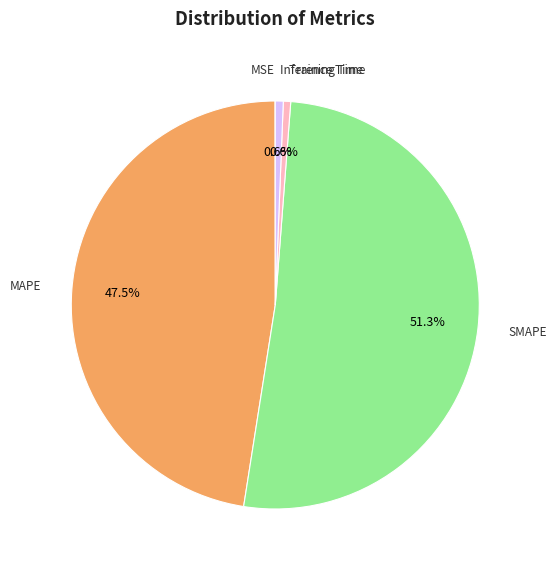

Does any single category account for the majority?

Yes